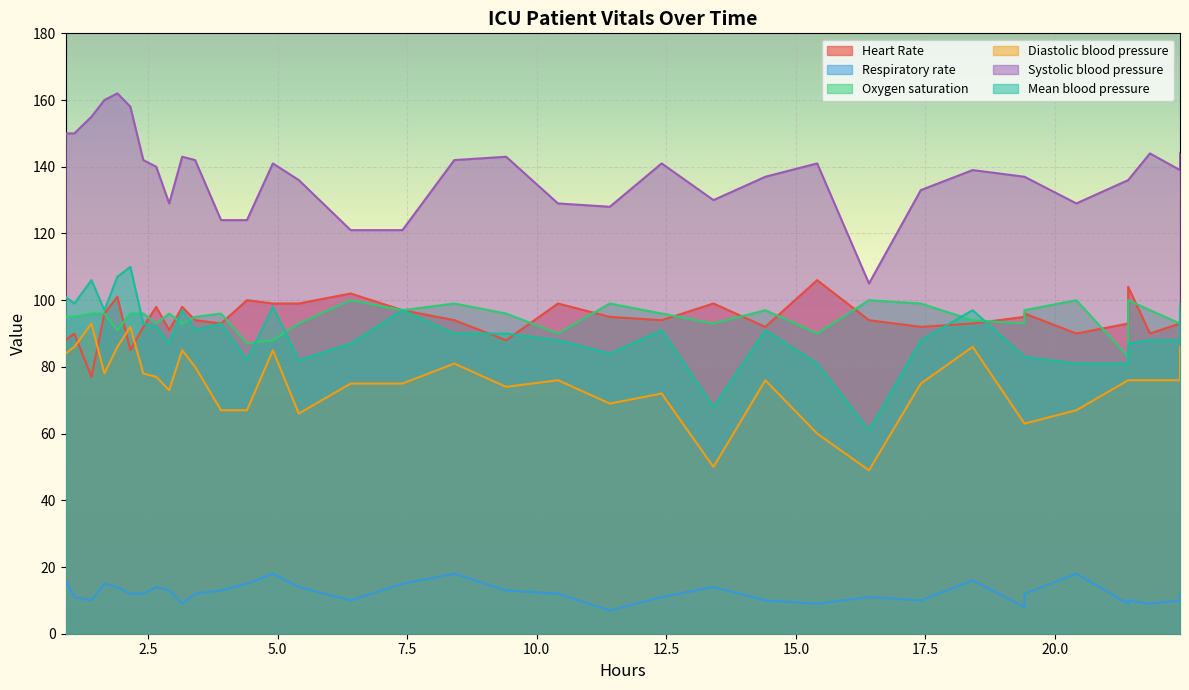

Count the number of categories in the chart.

36